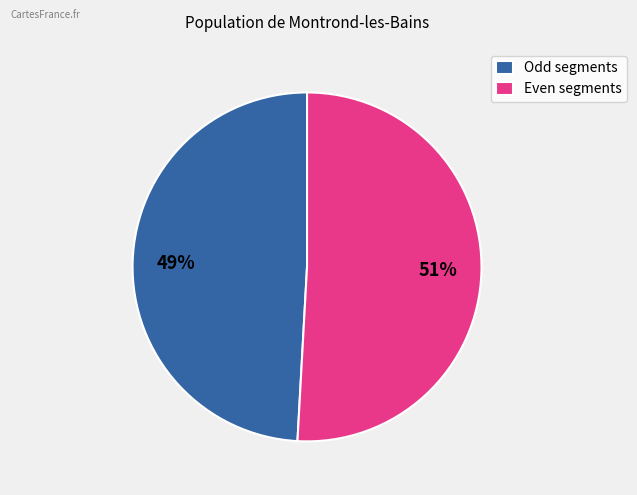

What percentage is the Even segments slice, to the nearest percent?

51%